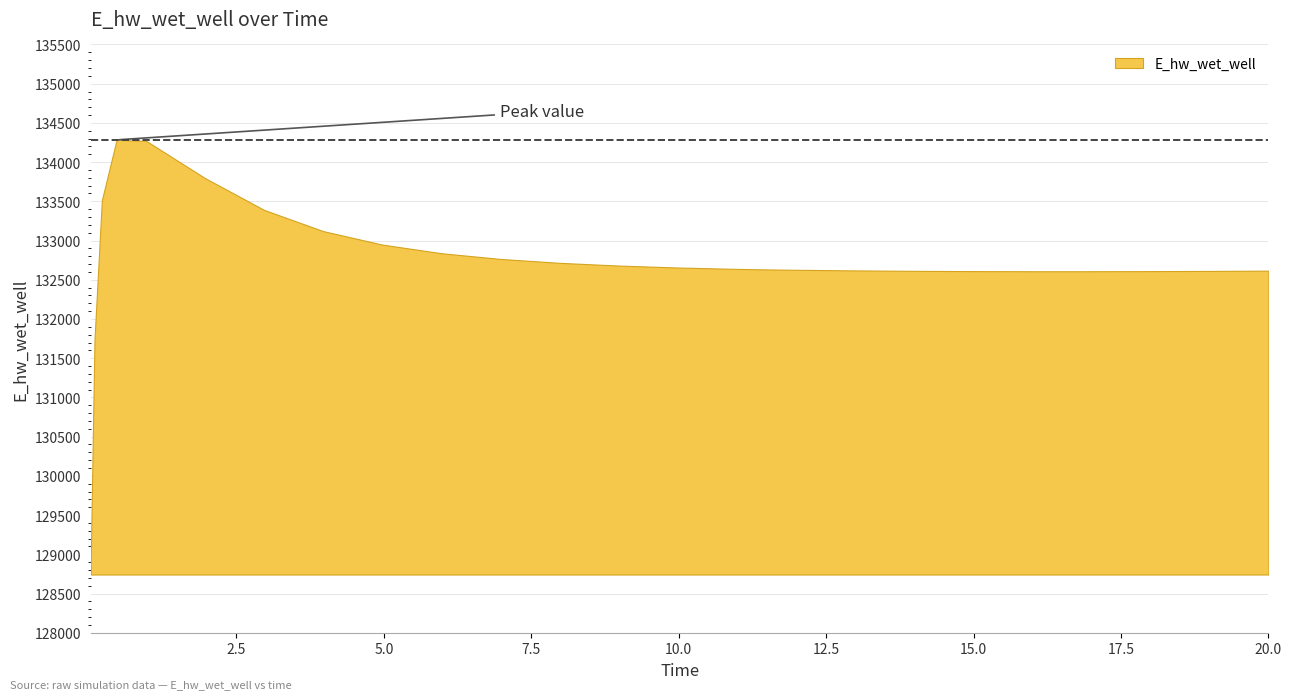

List the labels in order of value, smallest first.

0.03125, 0.09375, 15.96875, 16.96875, 17.96875, 14.96875, 18.96875, 13.96875, 19.96875, 20.0, 12.96875, 11.96875, 11.46875, 10.96875, 9.96875, 8.96875, 7.96875, 6.96875, 5.96875, 4.96875, 3.96875, 2.96875, 0.21875, 1.96875, 0.96875, 0.46875